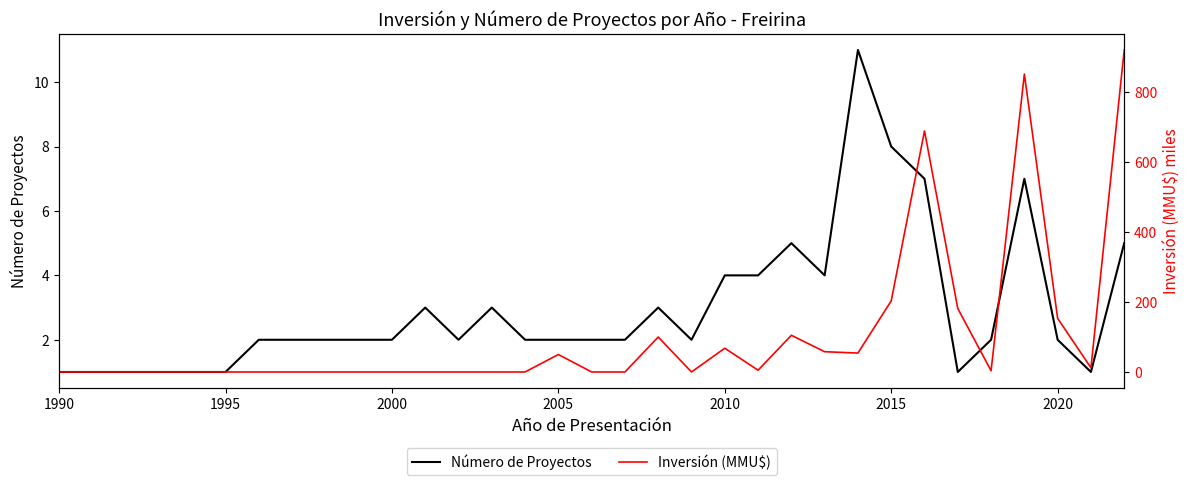

The Número de Proyectos series shows 1 at 1990. True or false?

True